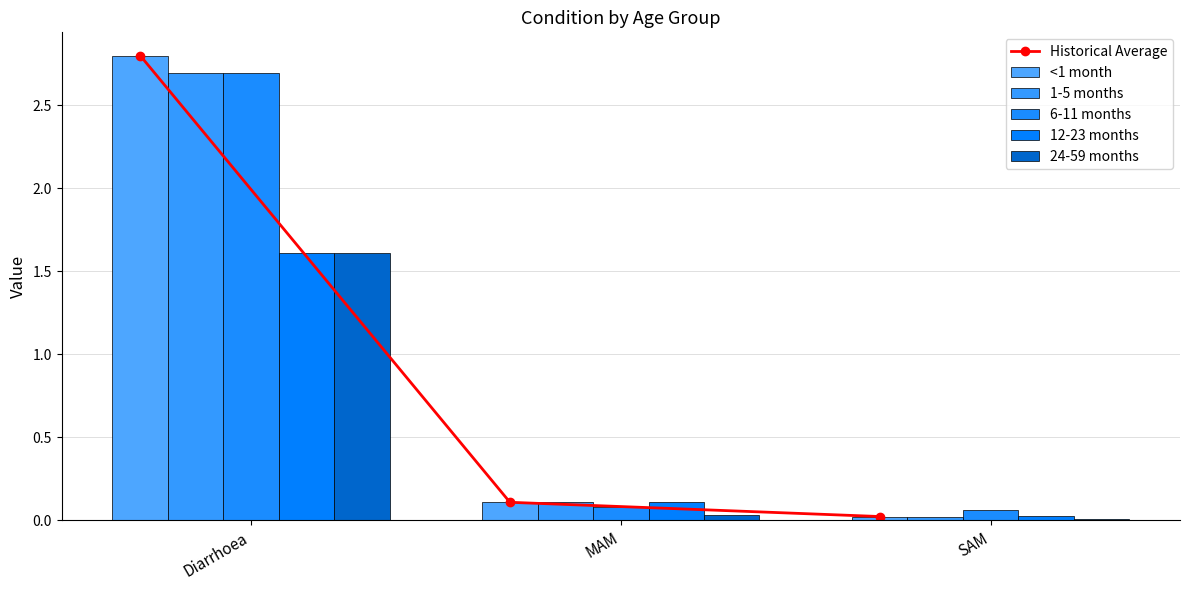

Which has a higher value, Diarrhoea or SAM?

Diarrhoea